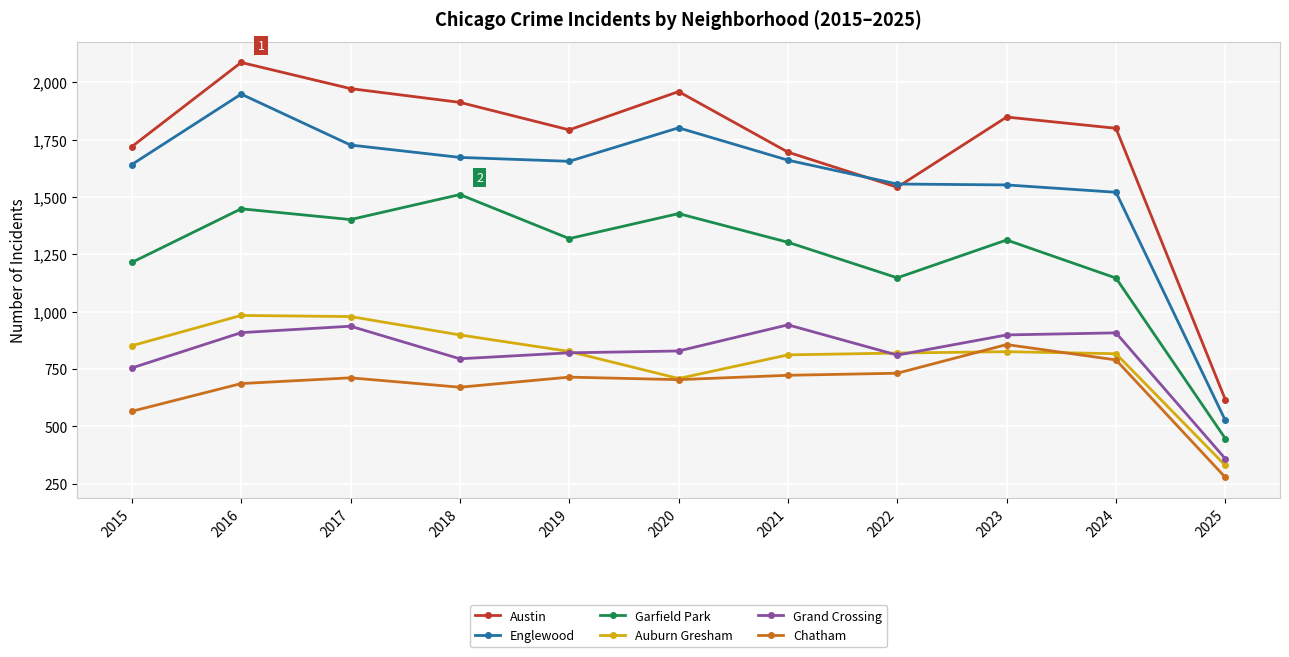

Is the value of Austin at 2018 greater than the value of Garfield Park at 2023?

Yes